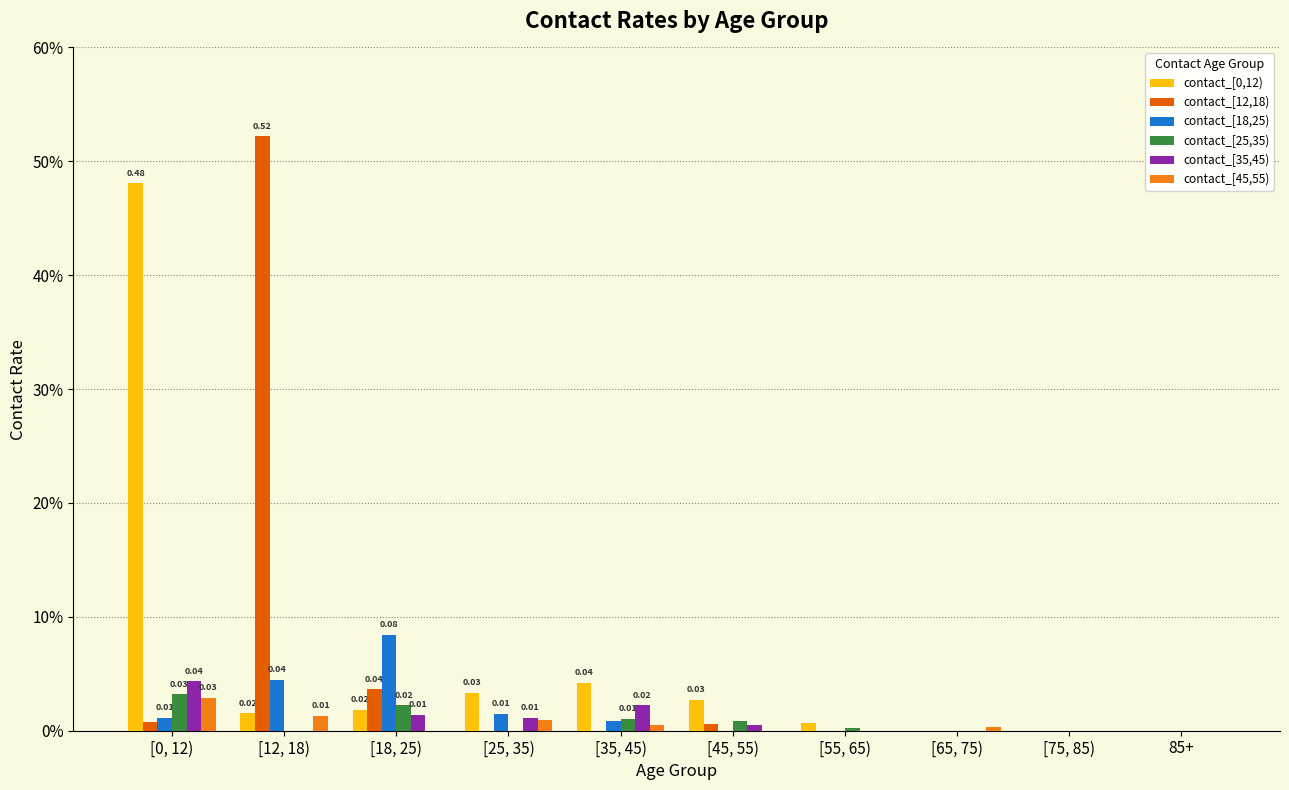

How many groups of bars are there?

10